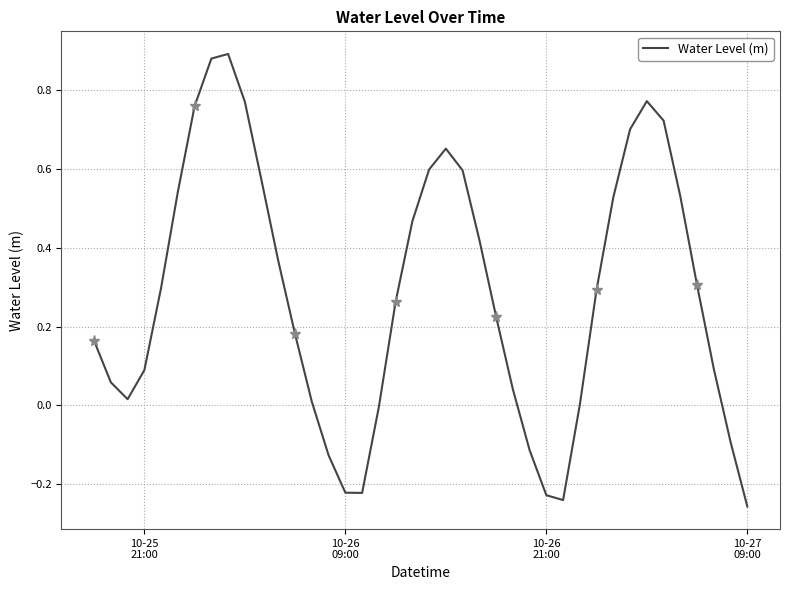

What is the difference between the maximum and minimum values?

1.1